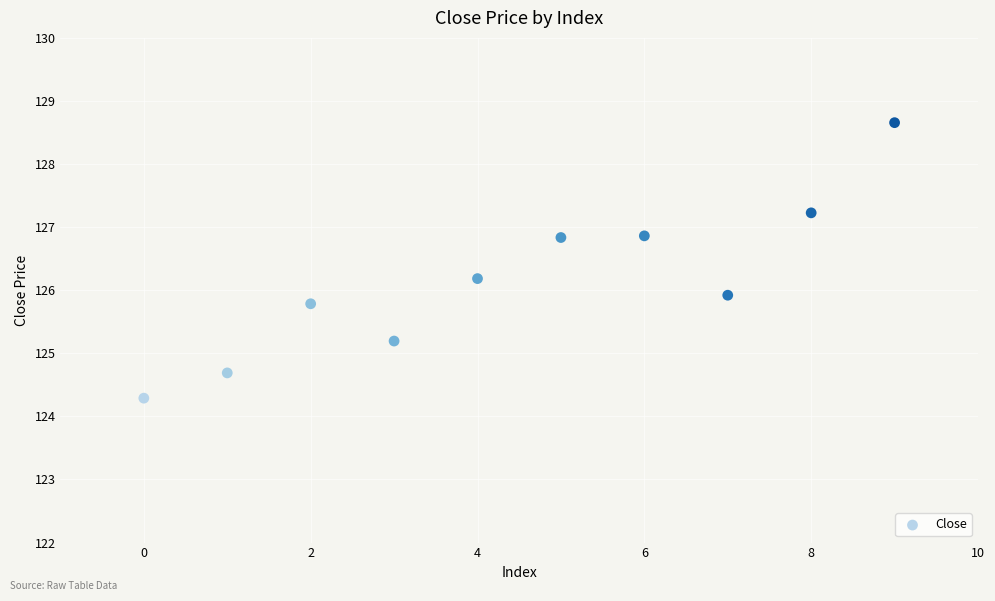

What is the range of Y values (max minus min)?

4.4